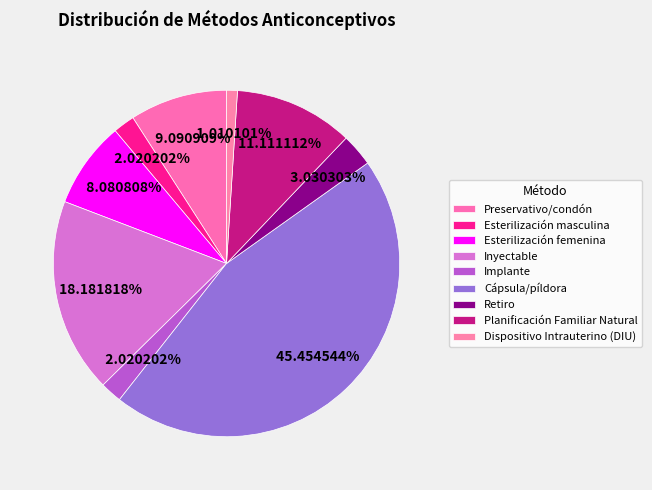

Does any single category account for the majority?

No